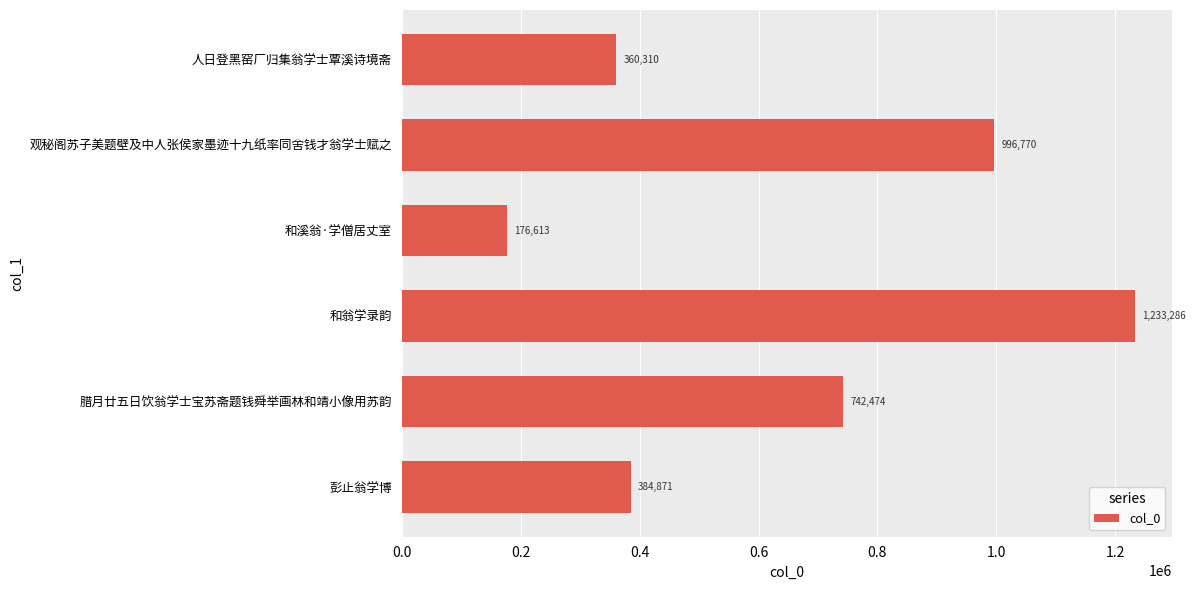

Reading top to bottom, list all the values displayed in this chart.

人日登黑窑厂归集翁学士覃溪诗境斋=360310	观秘阁苏子美题壁及中人张侯家墨迹十九纸率同舍钱才翁学士赋之=996770	和溪翁·学僧居丈室=176613	和翁学录韵=1233286	腊月廿五日饮翁学士宝苏斋题钱舜举画林和靖小像用苏韵=742474	彭止翁学博=384871